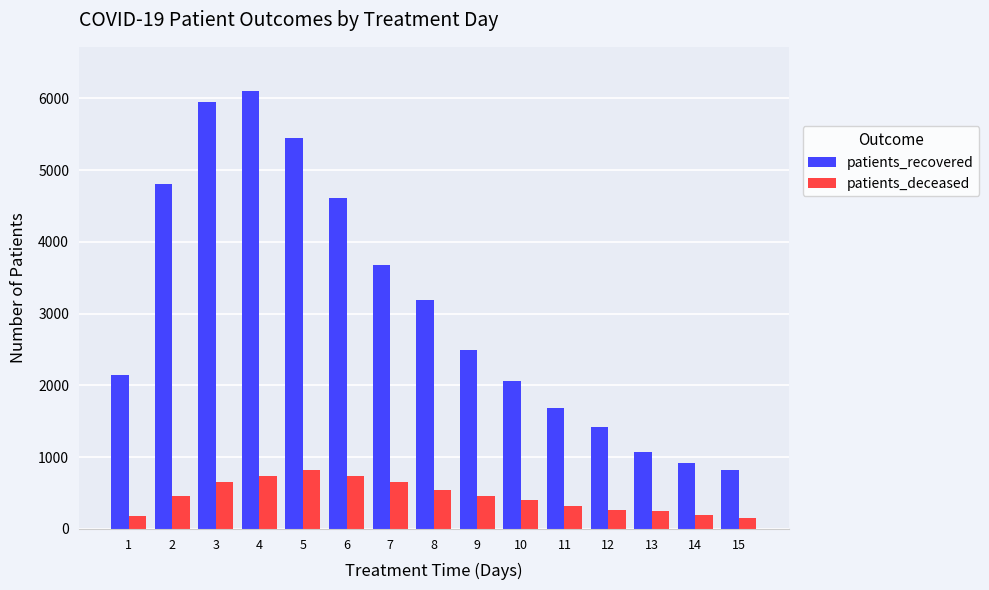

What is the difference between the highest and lowest values at 15?

662